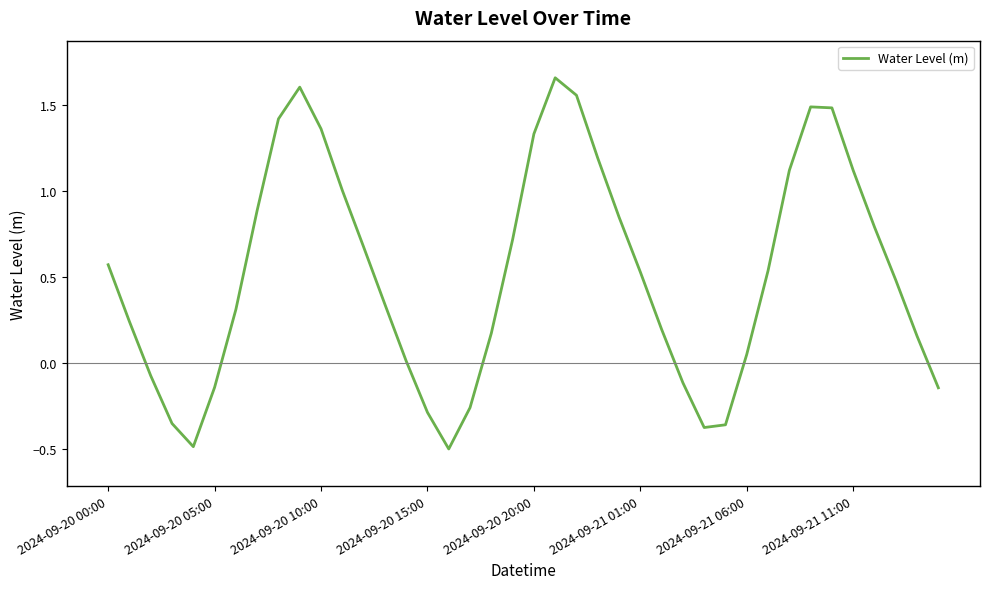

What is the smallest value displayed?

-0.5